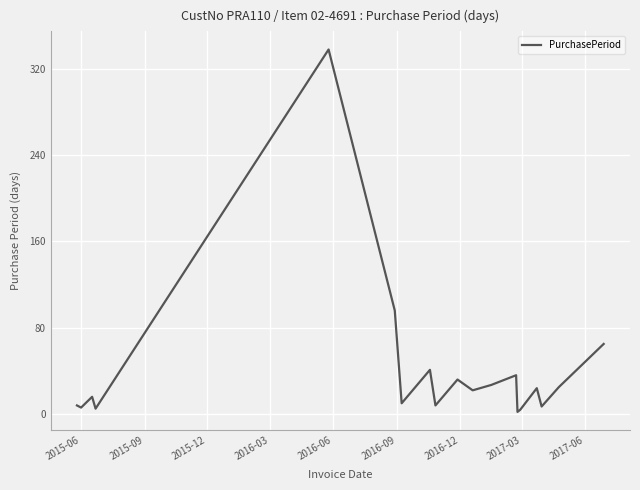

What is the difference between the maximum and minimum values?

336